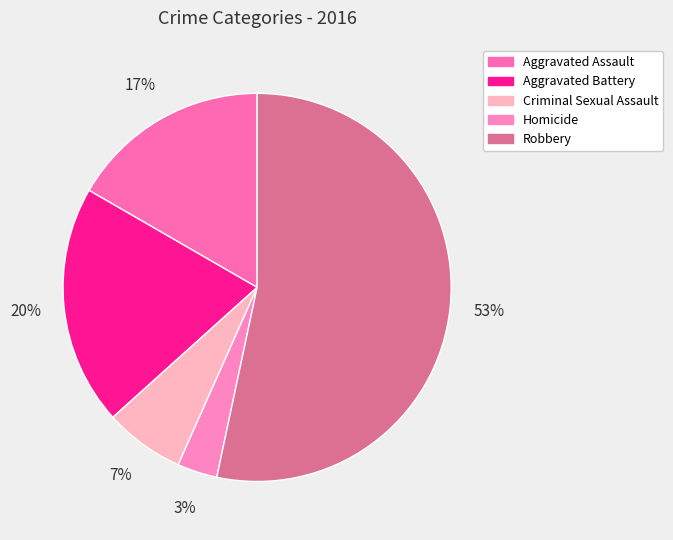

Is there any slice that represents more than half of the pie?

Yes